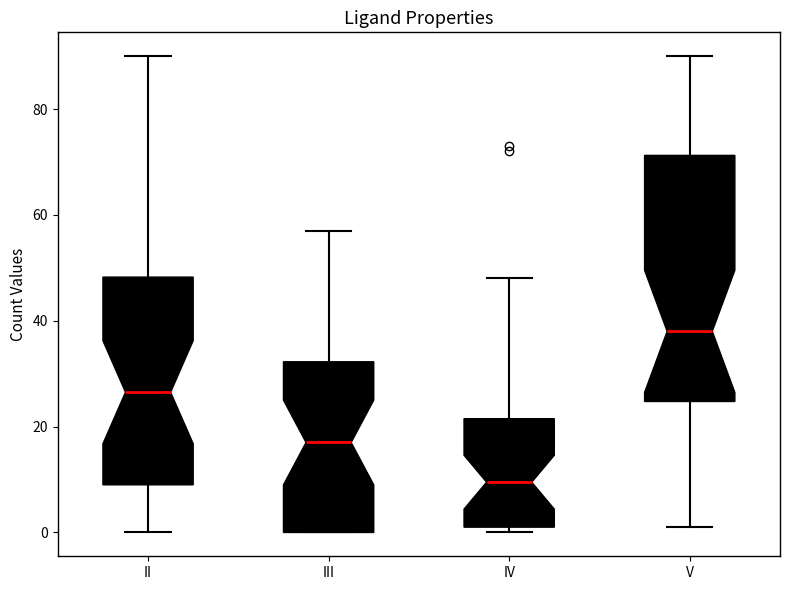

Which box's median line is the lowest?

IV